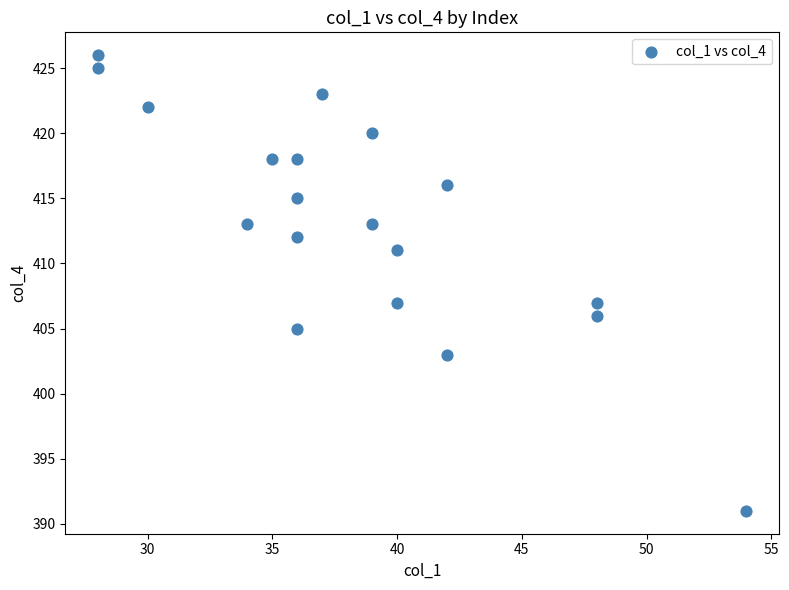

What is the range of X values (max minus min)?

26